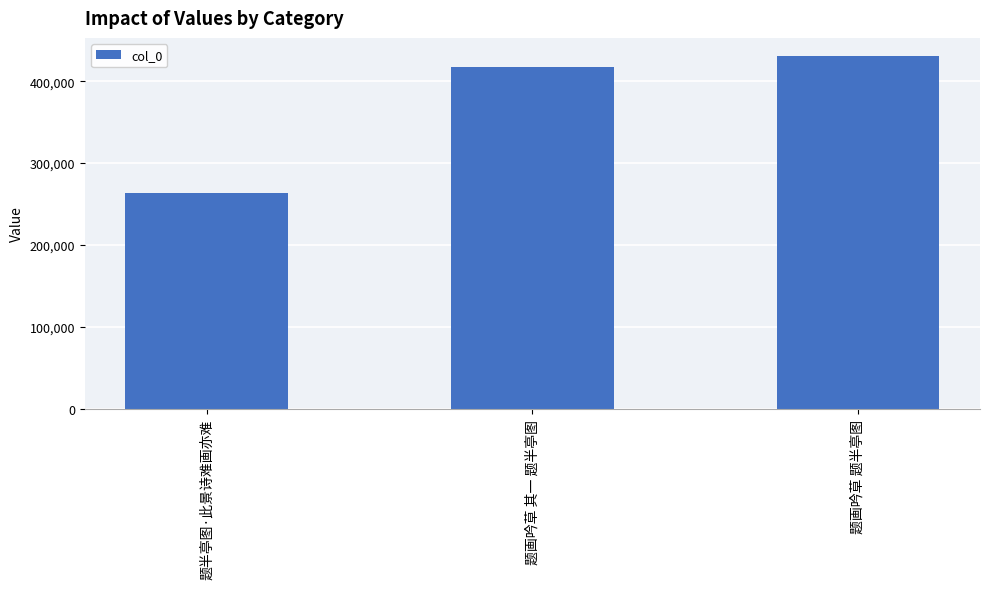

List the labels in order of value, largest first.

题画吟草 题半亭图, 题画吟草 其一 题半亭图, 题半亭图·此景诗难画亦难